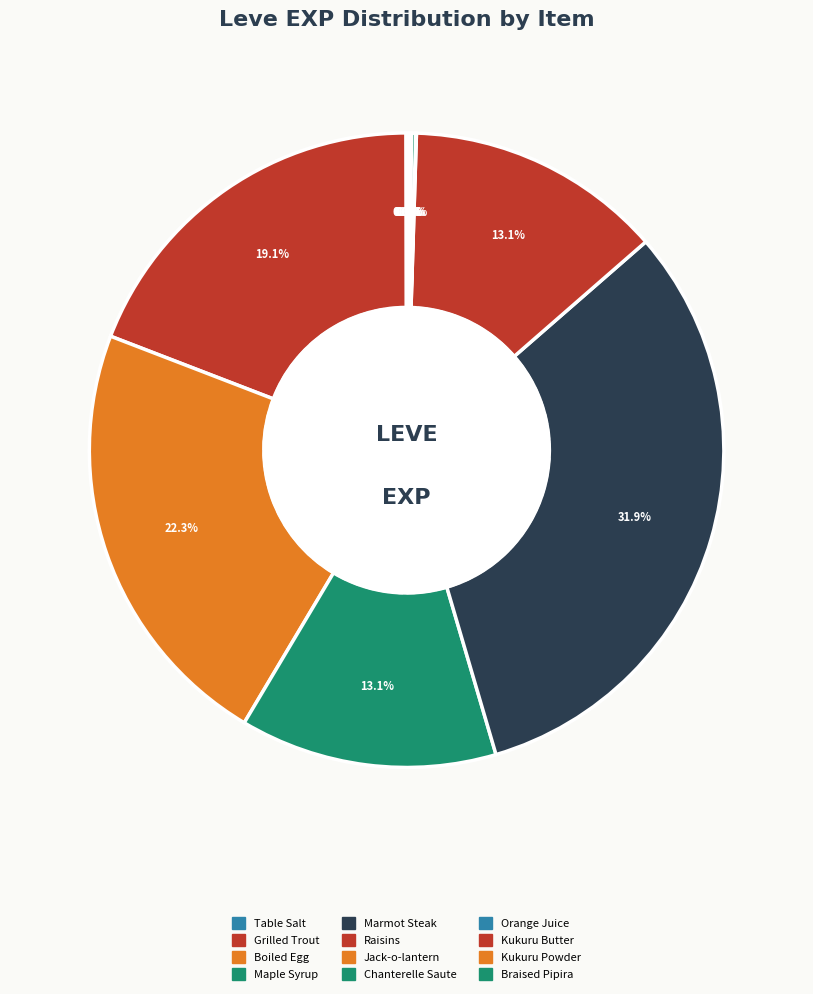

To the nearest percent, what portion does Marmot Steak represent?

32%